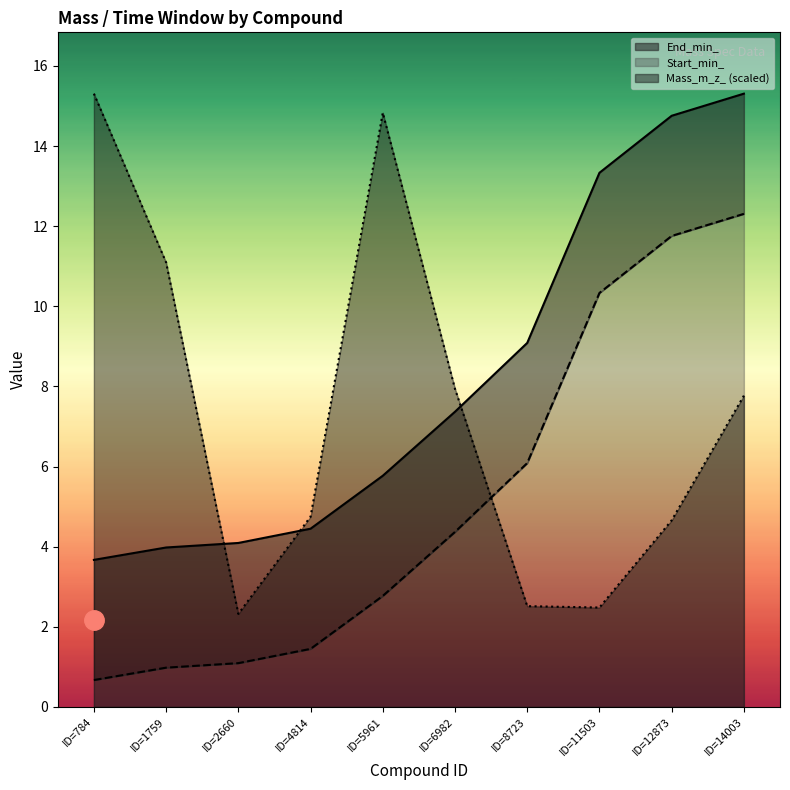

Which has a higher value, ID=14003 or ID=8723?

ID=14003